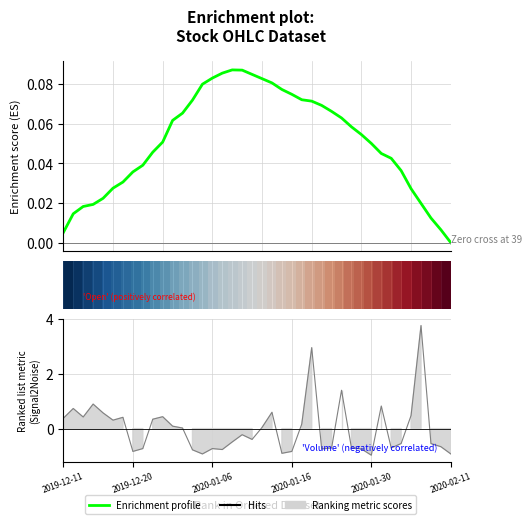

True or false: Enrichment profile has a value of 0.0 at 16.

False